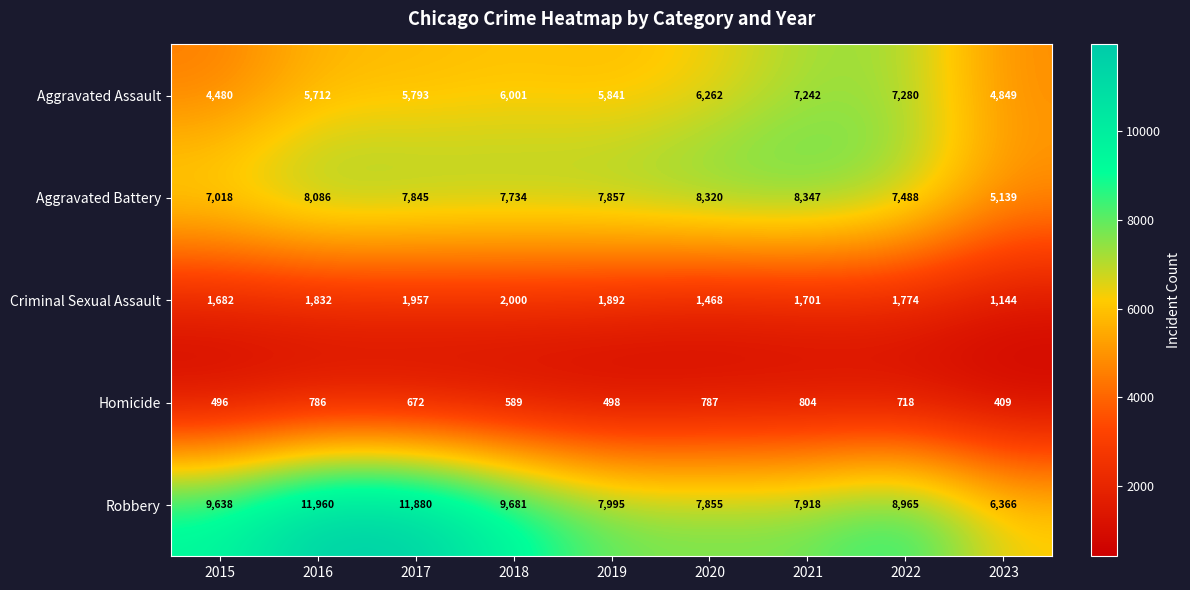

What is the sum of all Aggravated Battery values?

67834